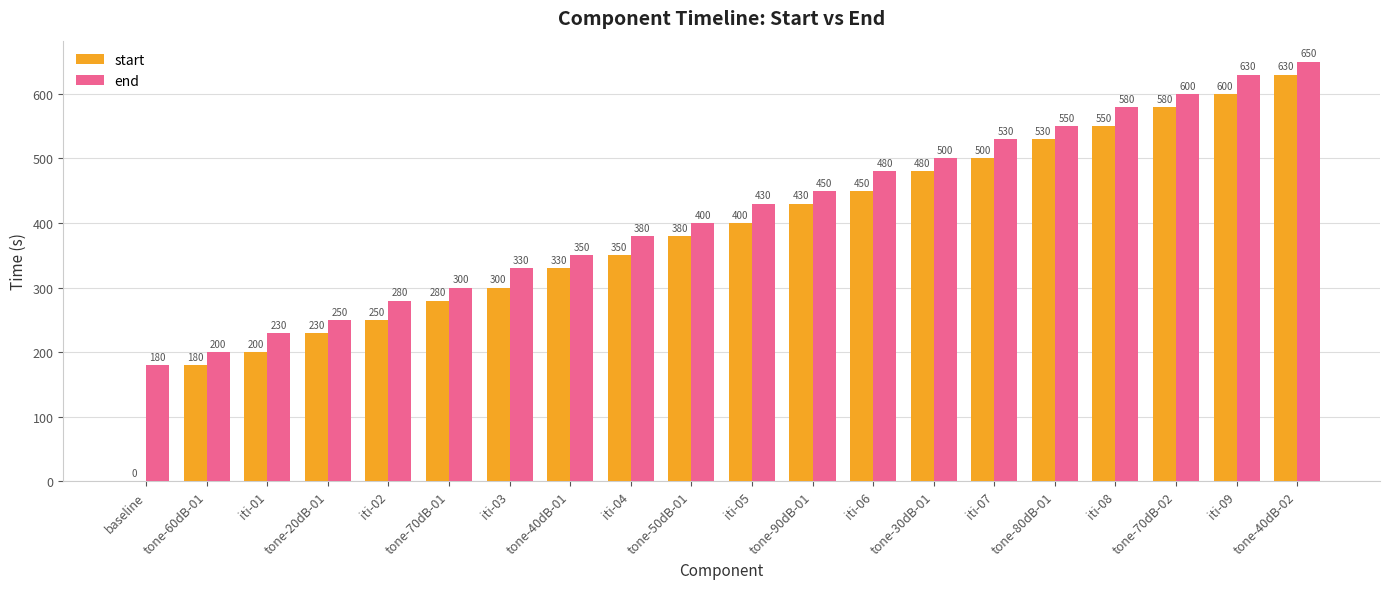

What is the approximate value of end at iti-02?

280